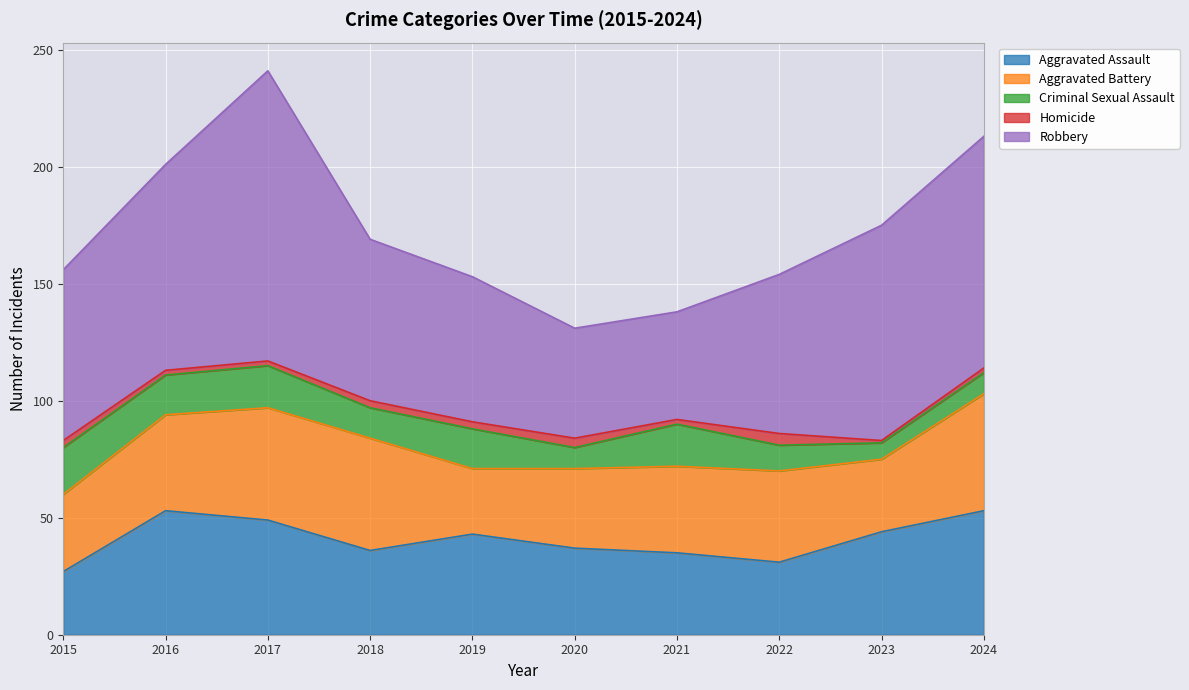

At how many categories does at least one series exceed 123?

1